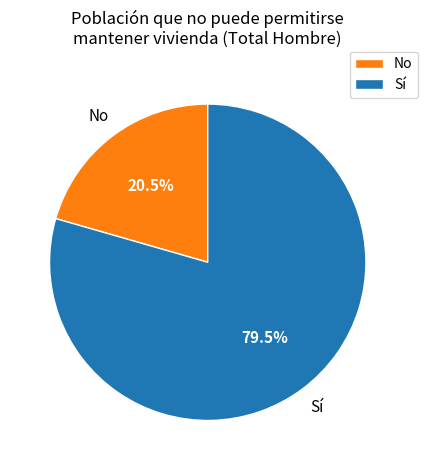

Is there any slice that represents more than half of the pie?

Yes